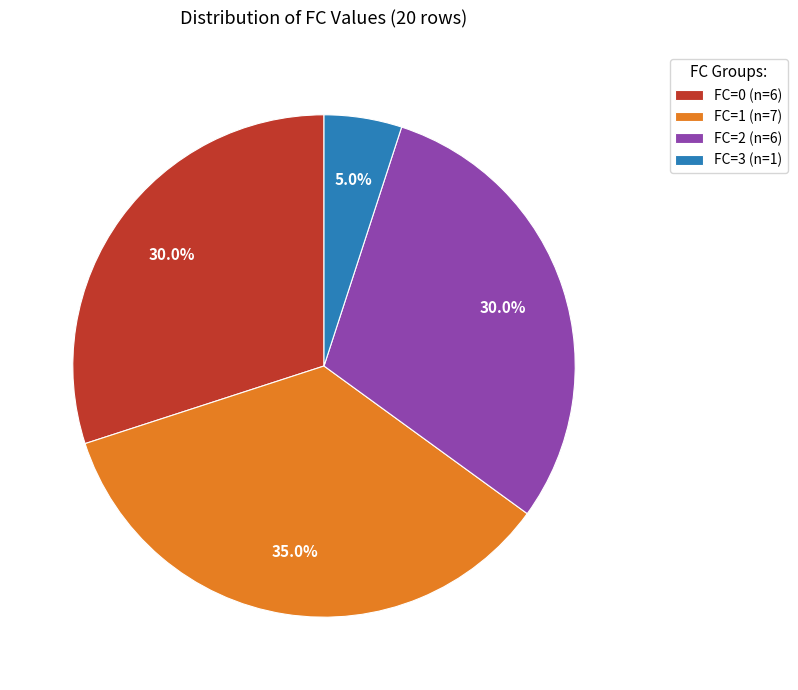

How much of the chart is everything except FC=2?

70.0%